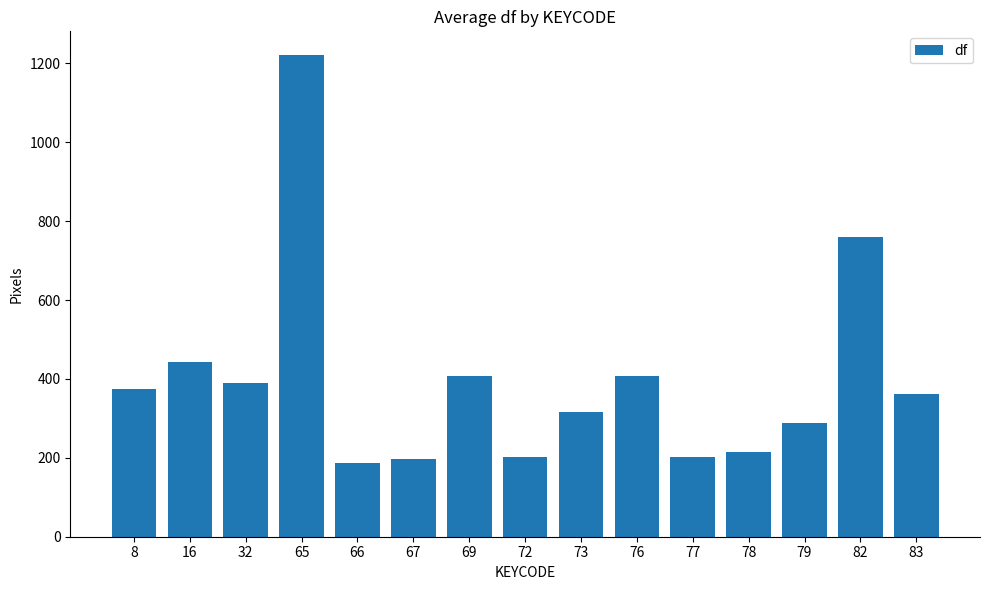

Is it true that the value at 78 is 215.0?

True